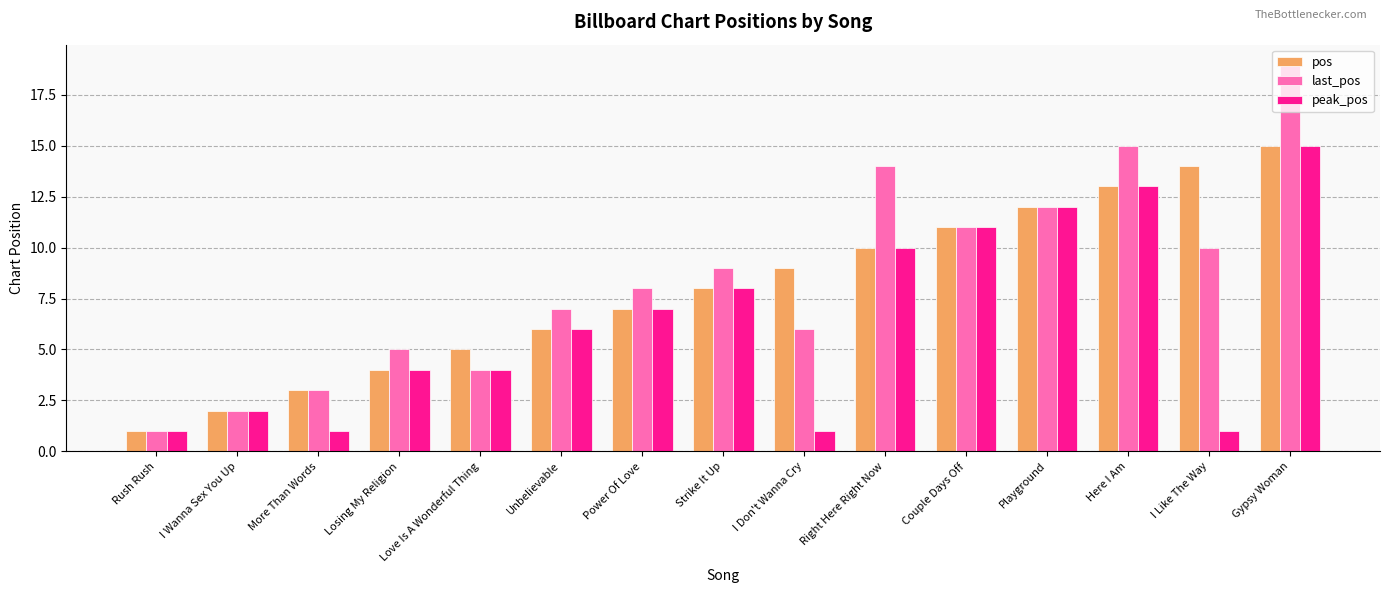

What is the difference between the maximum and minimum values in the pos series?

14